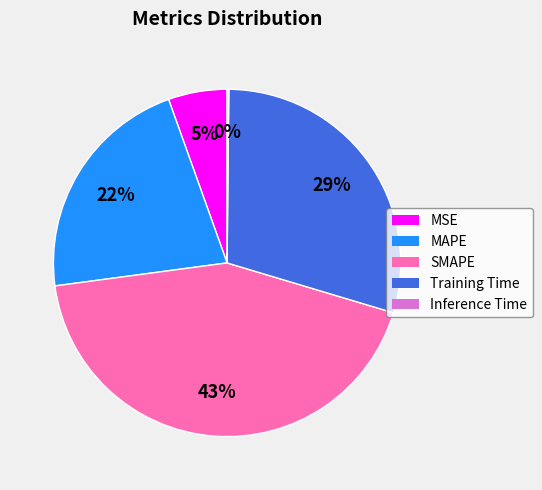

What percentage is the SMAPE slice, to the nearest percent?

43%